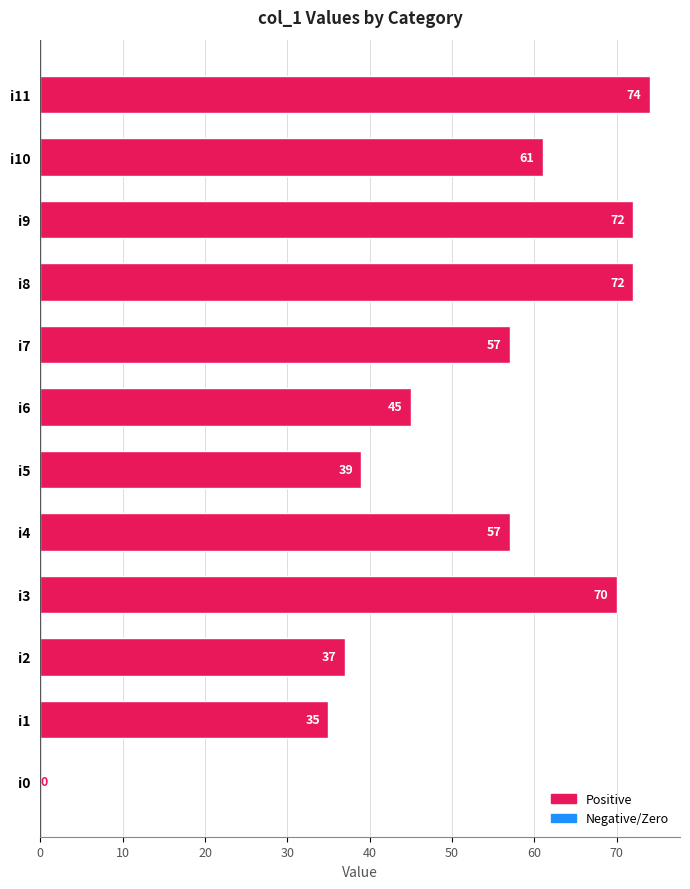

What value does the data have at i11, to the nearest 10?

70